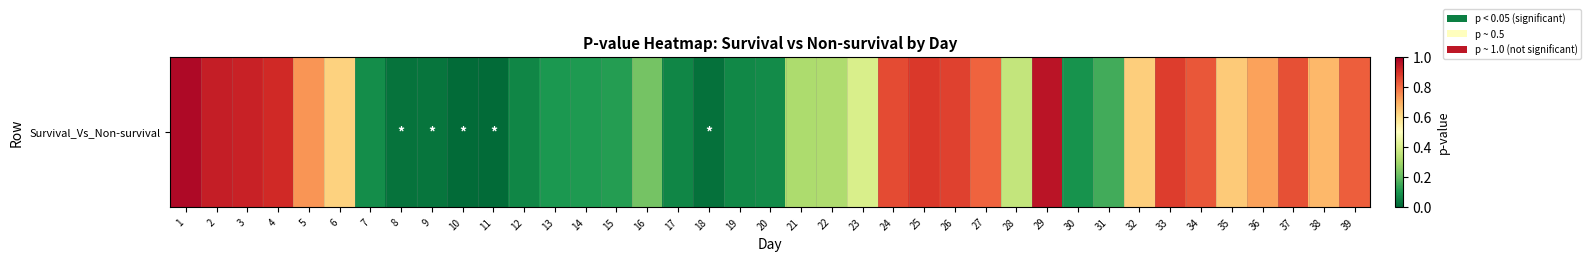

List the labels in order of value, largest first.

1, 29, 2, 3, 4, 25, 33, 26, 24, 37, 34, 39, 27, 5, 36, 38, 35, 32, 6, 23, 28, 22, 21, 16, 31, 15, 14, 13, 30, 7, 20, 19, 17, 12, 9, 8, 18, 11, 10